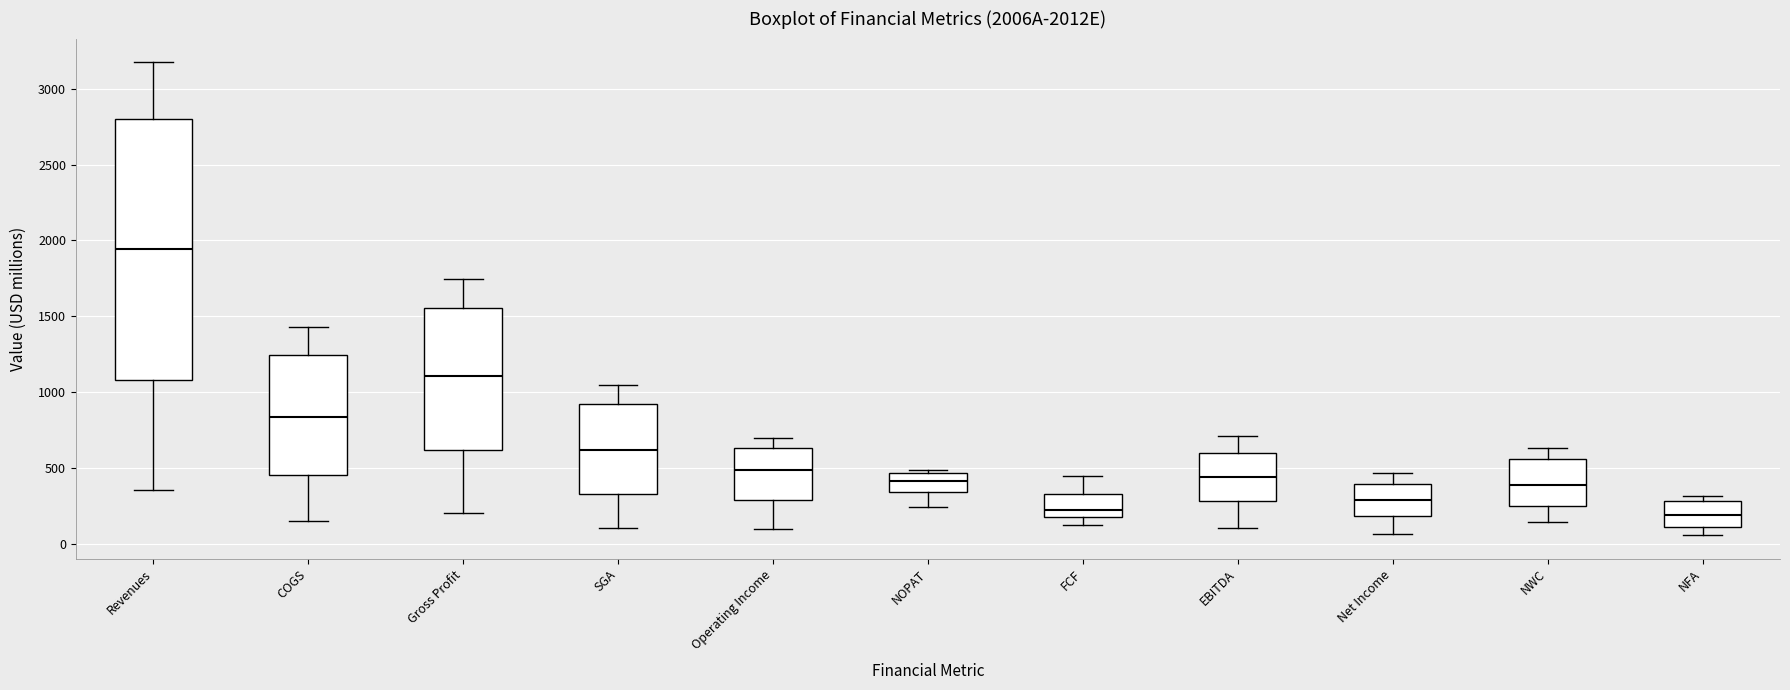

Where does the lower whisker of the box for NWC end on the y-axis? The values are not printed on the chart, so give them approximately, as read against the axis.

150